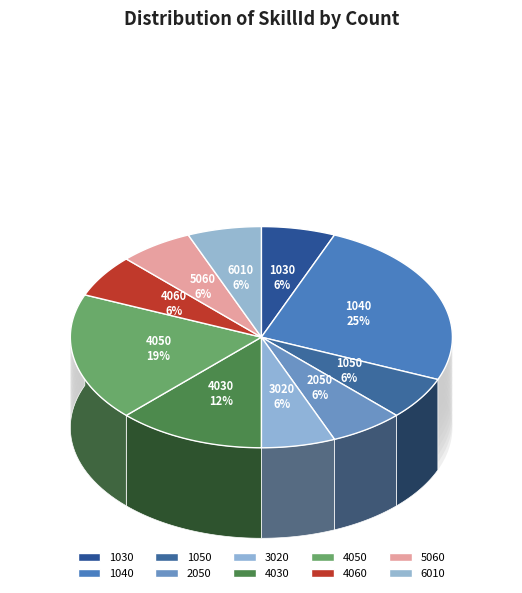

The 1050 slice represents 6% of the pie. True or false?

True